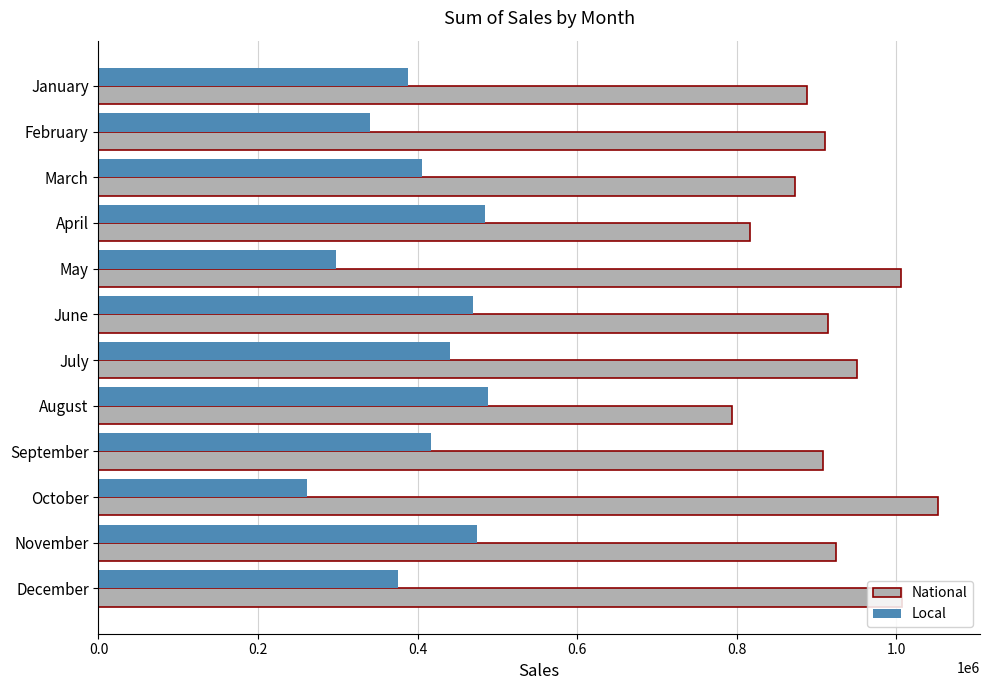

Rank the series by their average value, from highest to lowest.

National, Local